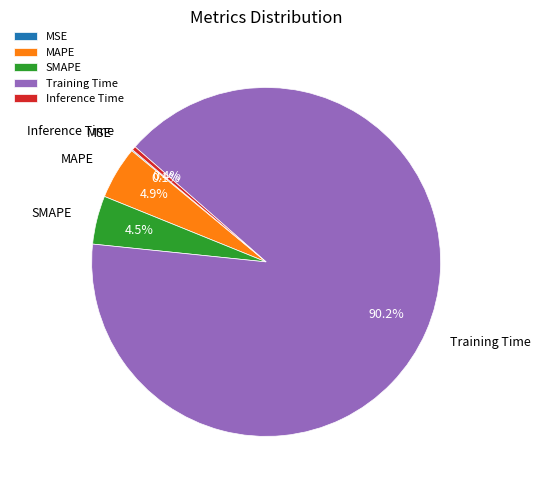

Combined, what portion of the pie is Inference Time and Training Time?

90.5%